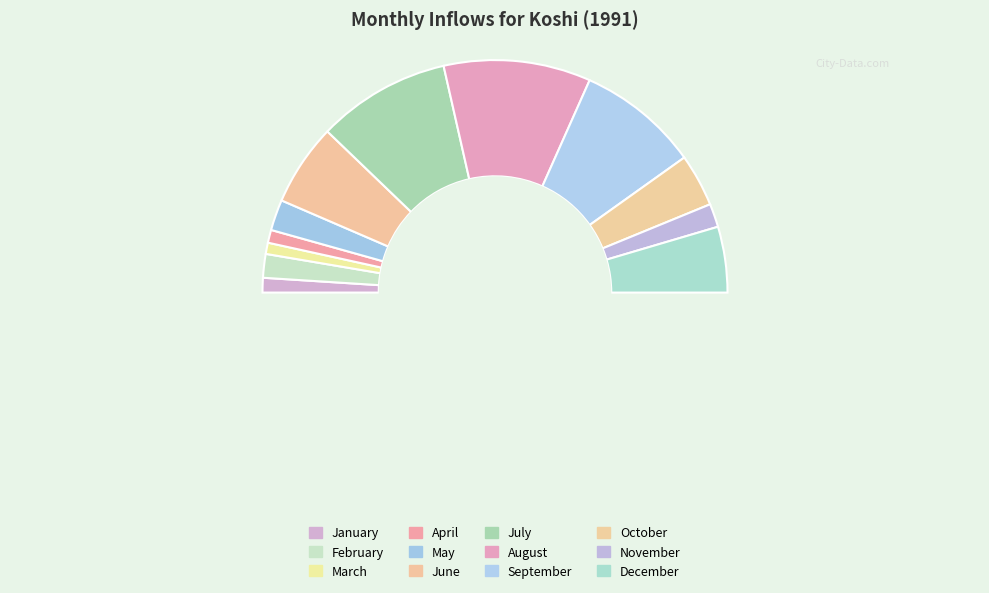

Does July account for over 50% of the chart?

No